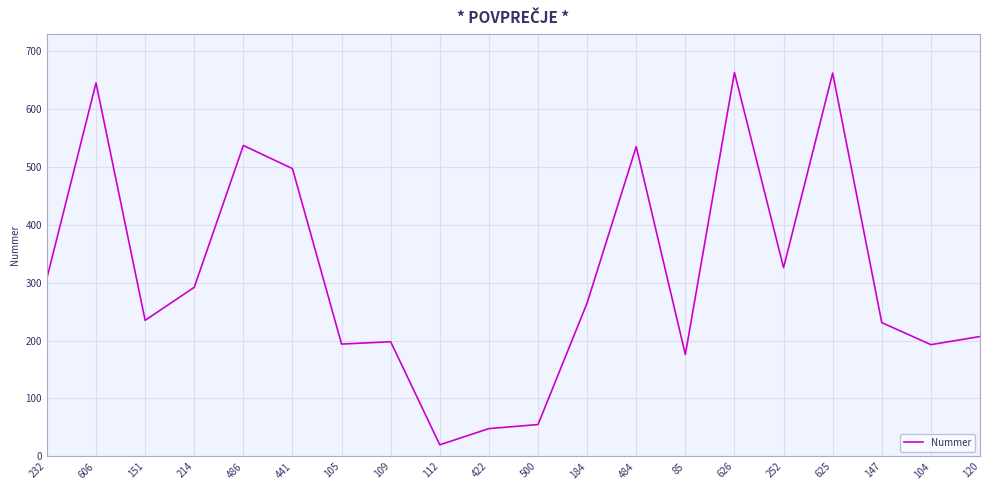

Where is the data nearest to the value 341?

252